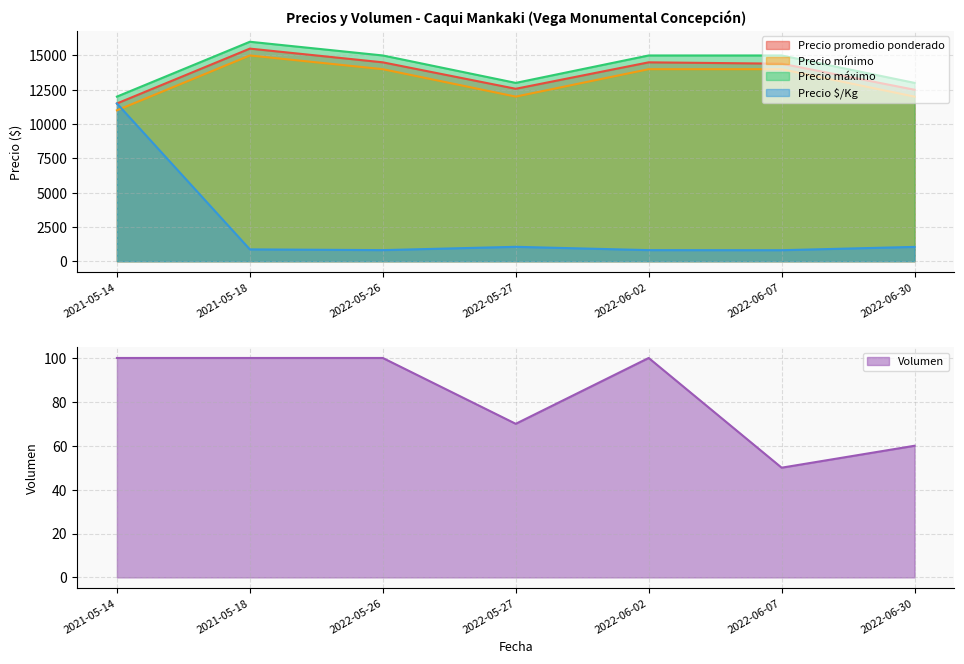

Which has a higher value, 2022-06-30 or 2022-06-07?

2022-06-07